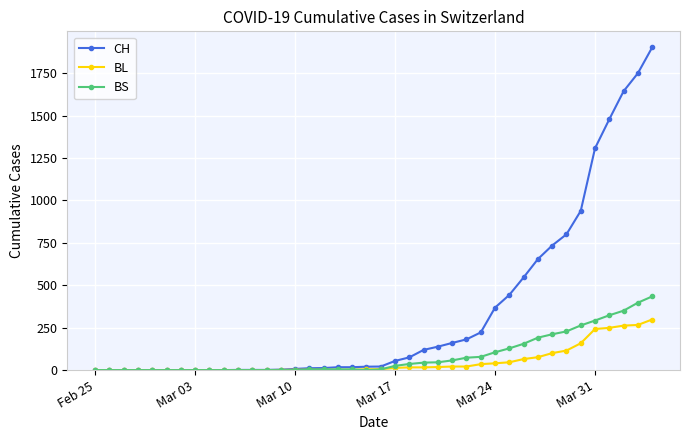

What is the maximum value shown in the chart?

1901